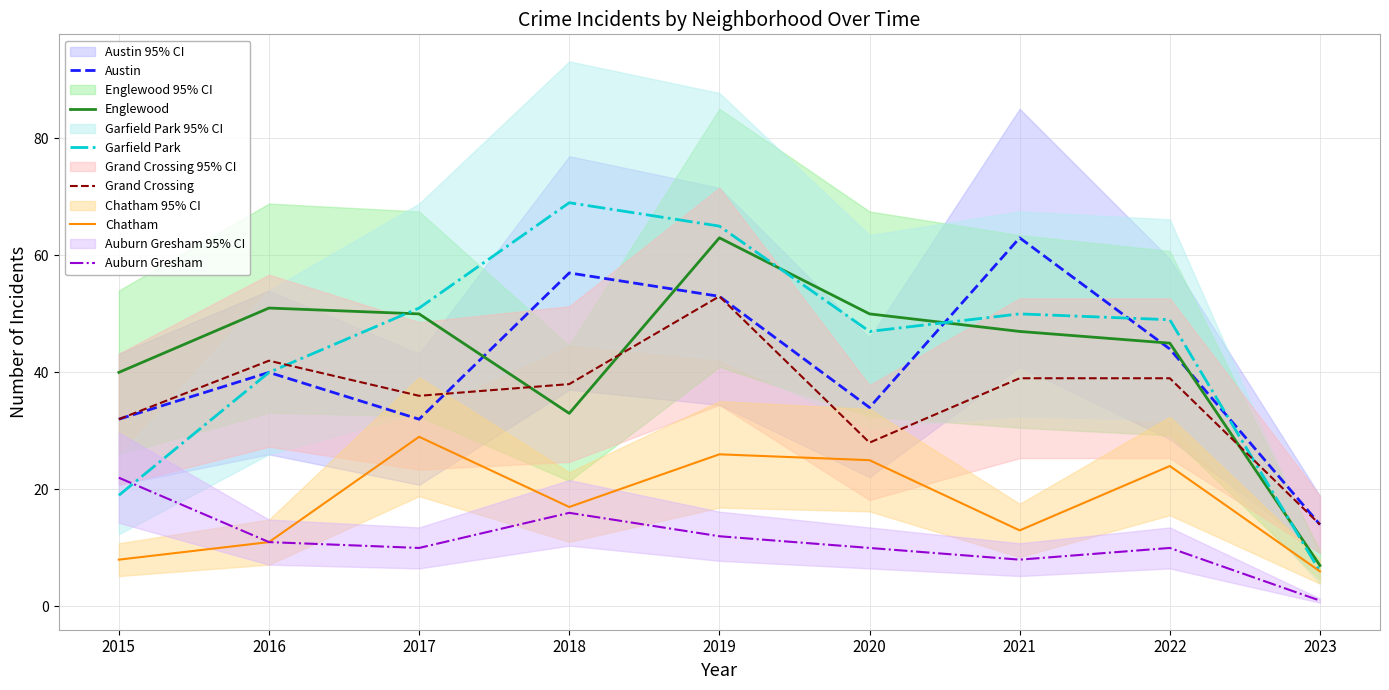

What is the difference between the maximum and minimum values in the Auburn Gresham series?

21